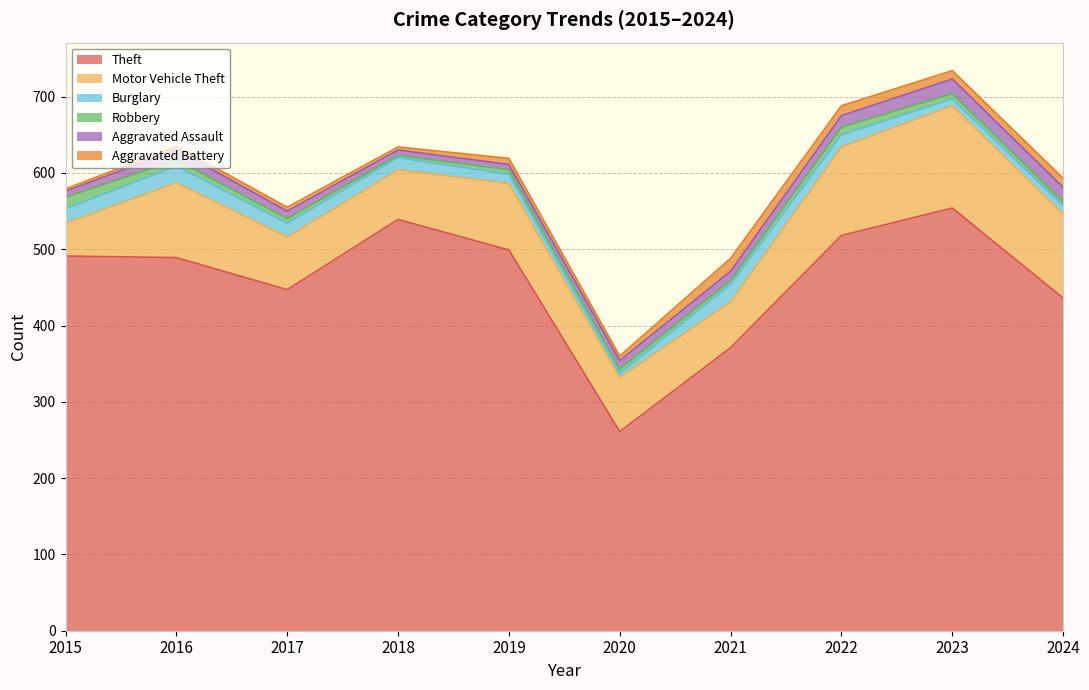

Count the number of categories in the chart.

10